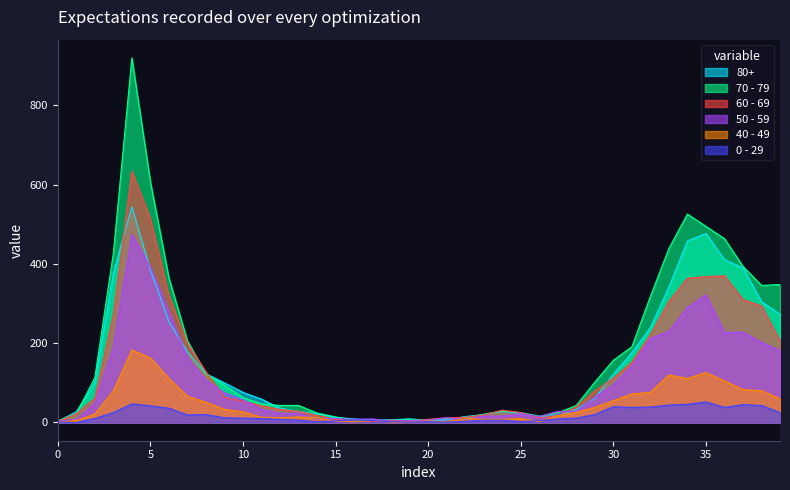

List the series in order of their peak value, lowest first.

0 - 29, 40 - 49, 50 - 59, 80+, 60 - 69, 70 - 79